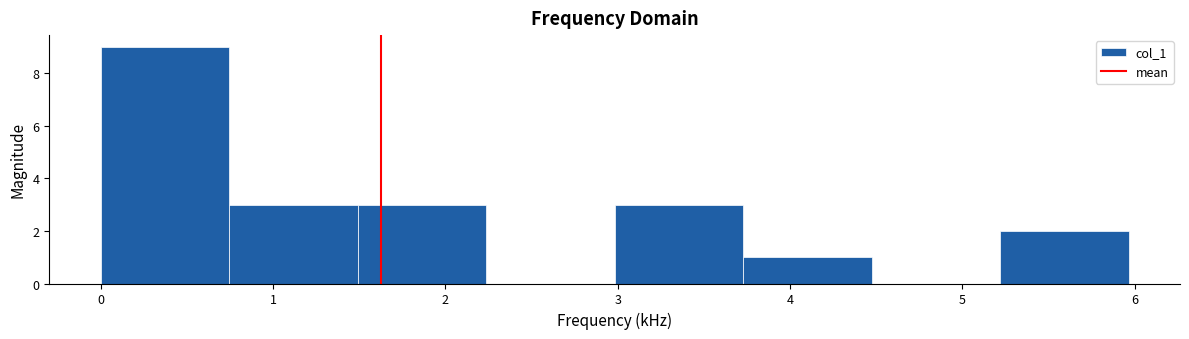

What is the height of the bar covering 0.0 to 0.7 on the x-axis? Neither the bar edges nor the heights are printed on the chart, so give them approximately, as read against the axes.

9